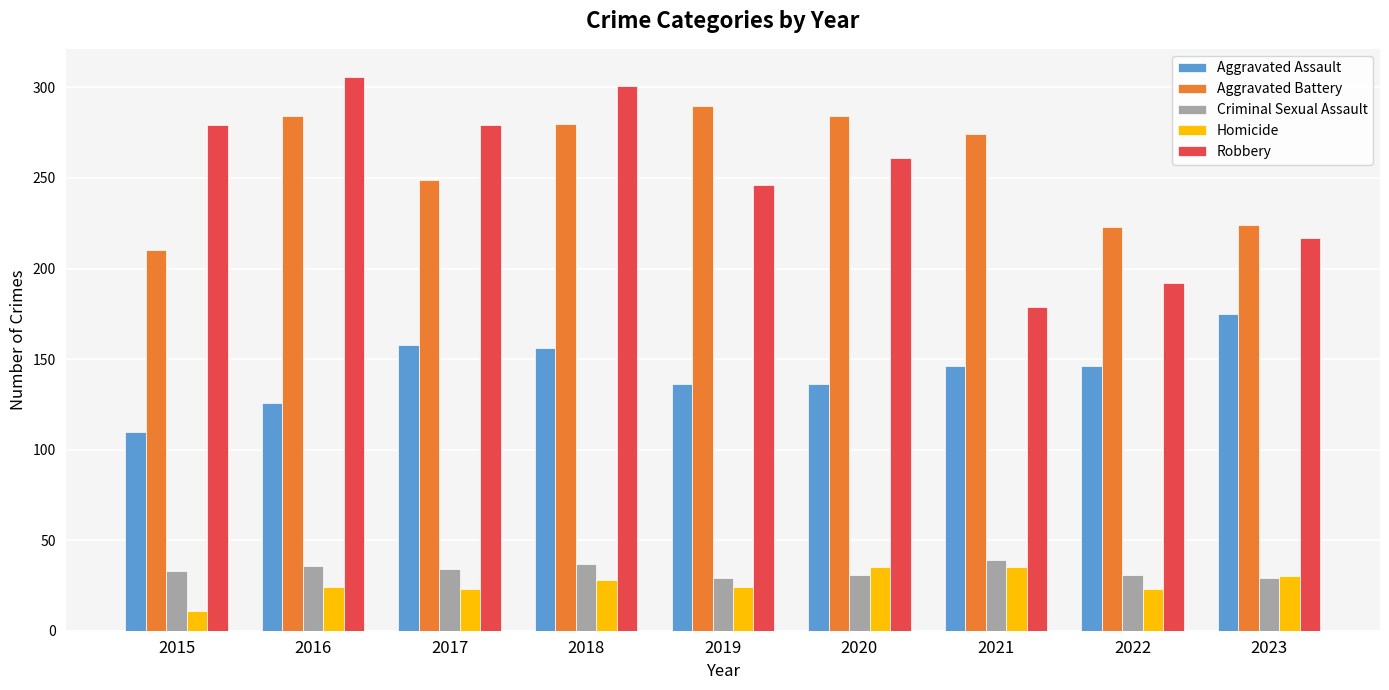

What is the sum of all Criminal Sexual Assault values?

299